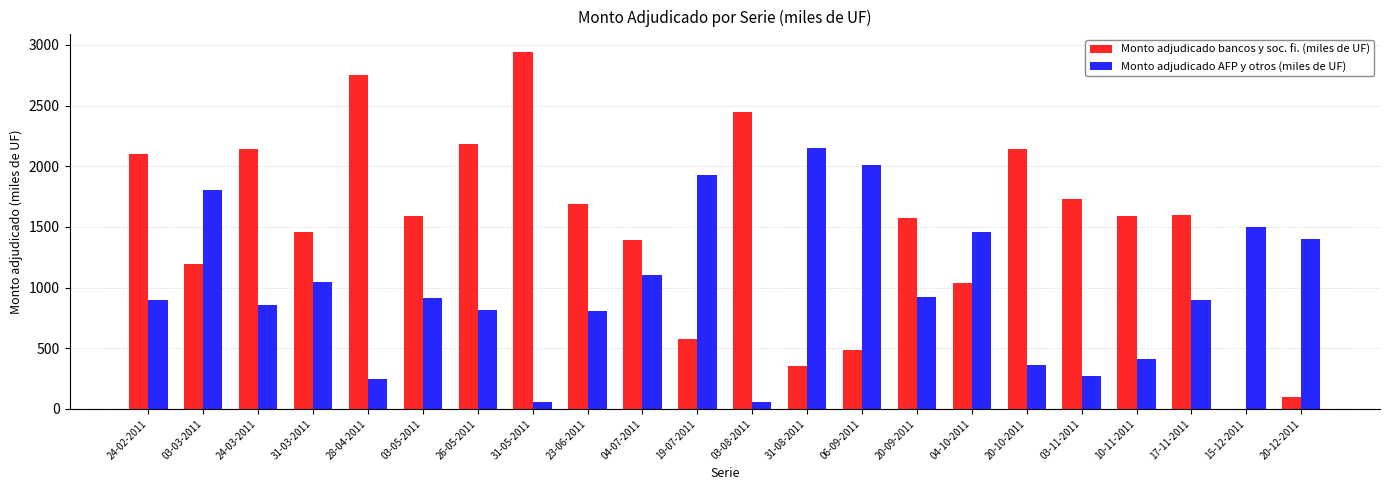

How many distinct data groups are displayed?

2